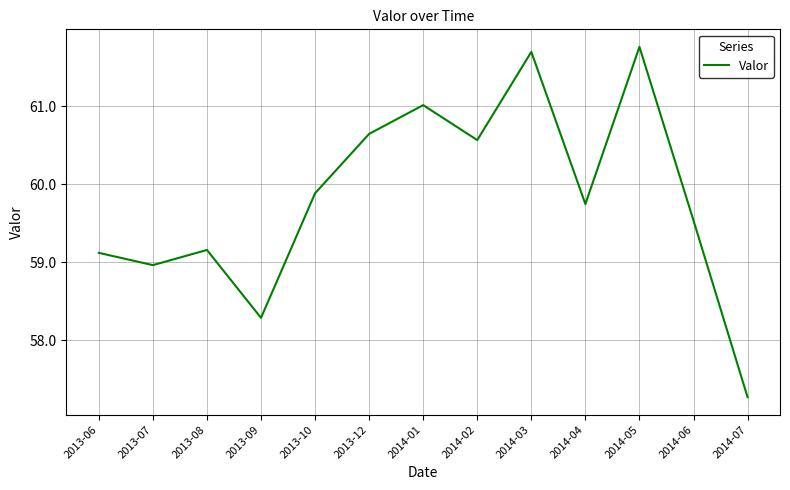

What is the difference between the values at 2013-06 and 2014-04?

0.6